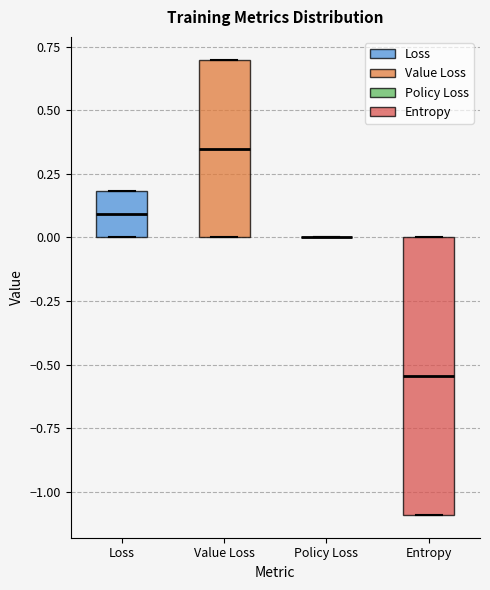

Comparing the boxes themselves (not the whiskers), which one is the tallest?

Entropy